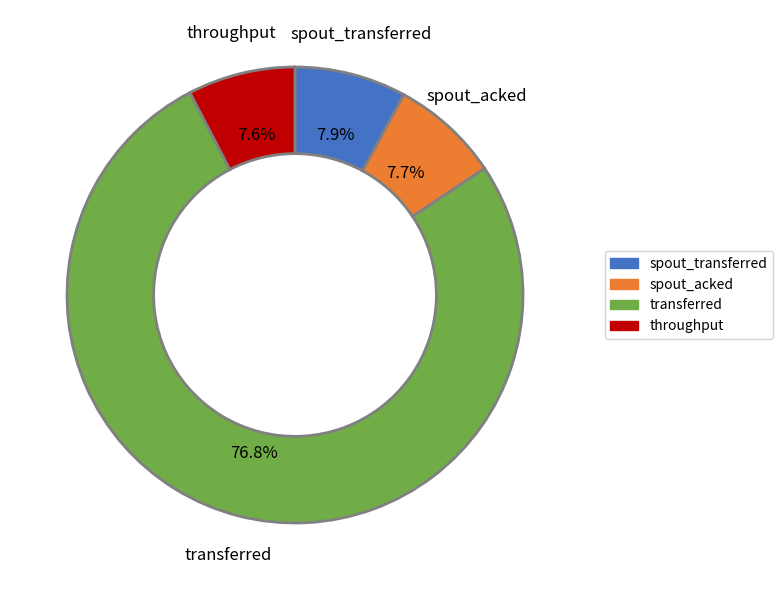

What portion of the pie excludes spout_acked?

92.3%